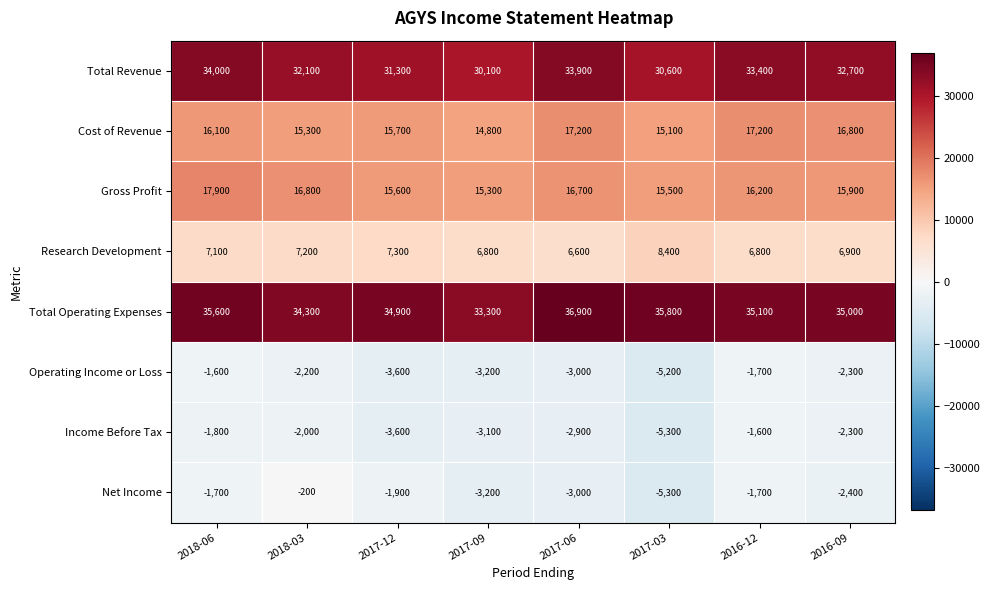

The value of Net Income at 2016-12 is -2712. True or false?

False